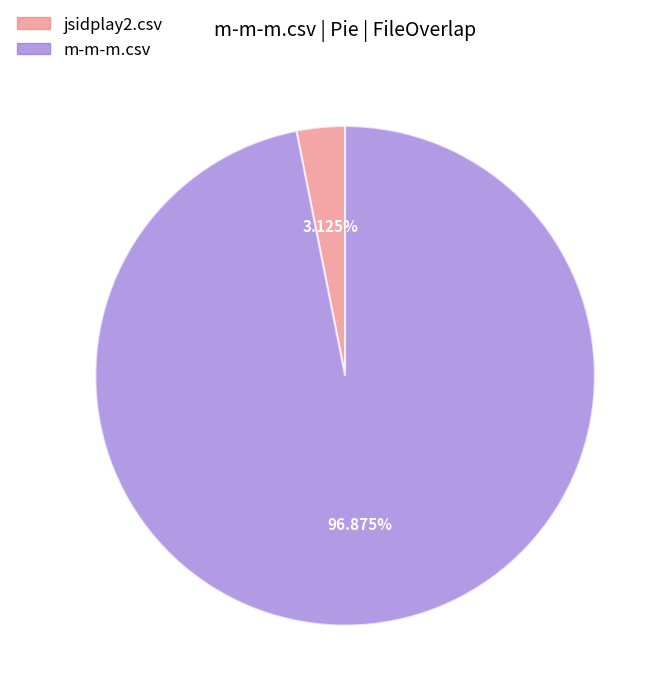

Between jsidplay2.csv and m-m-m.csv, which is larger?

m-m-m.csv